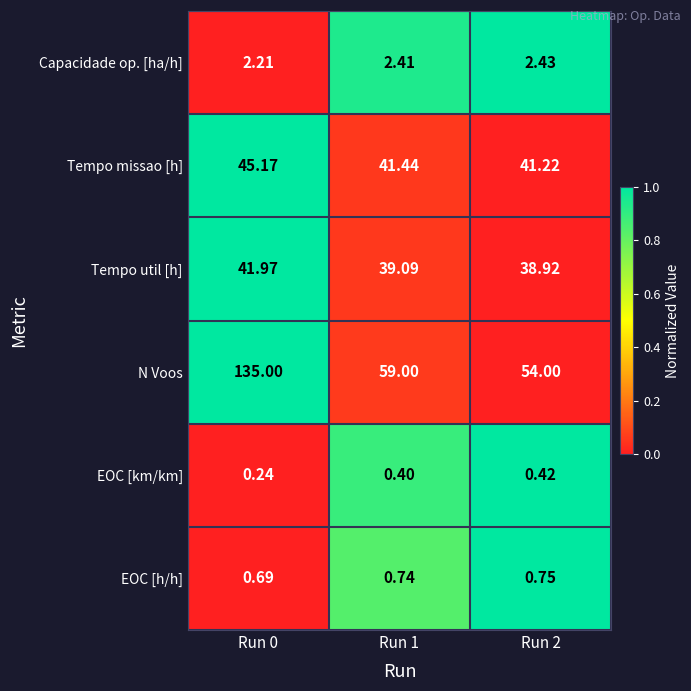

Which series has the largest total across all categories?

N Voos